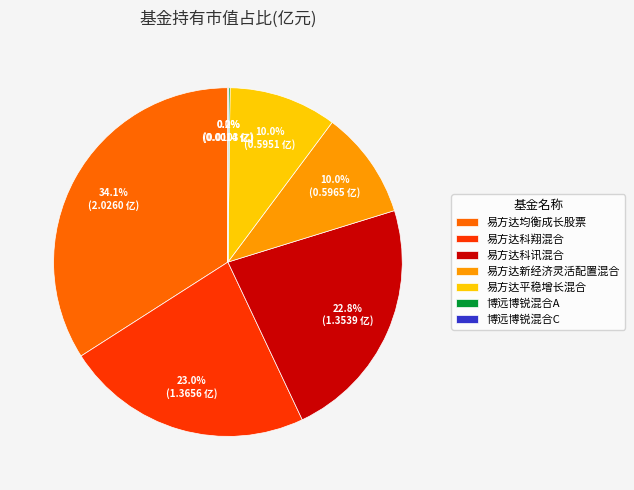

Is it true that 易方达平稳增长混合 is 2% of the pie?

False